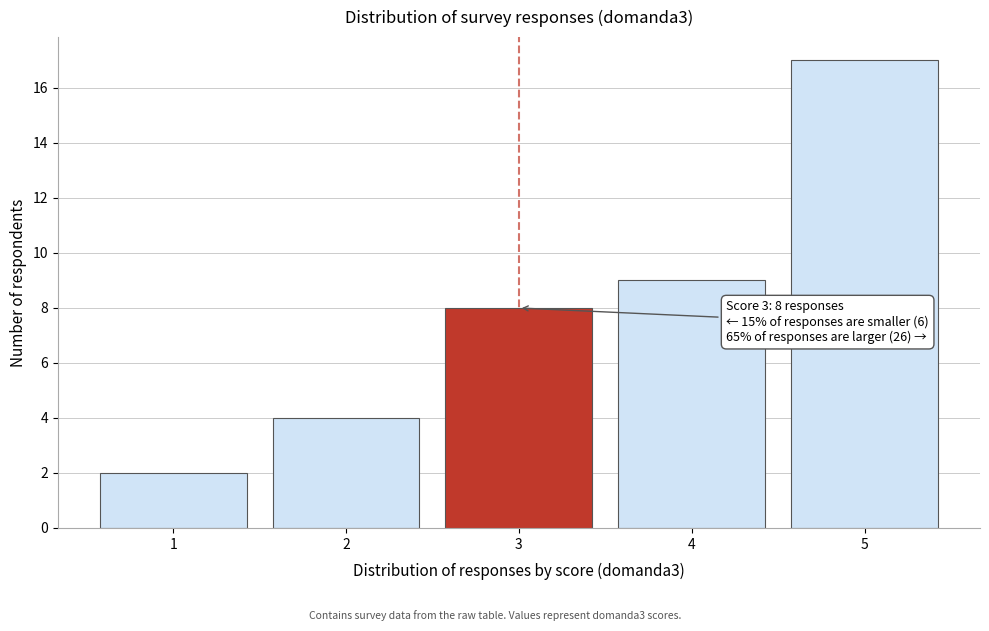

Reading left to right, extract all data points from this chart.

2	4	8	9	17